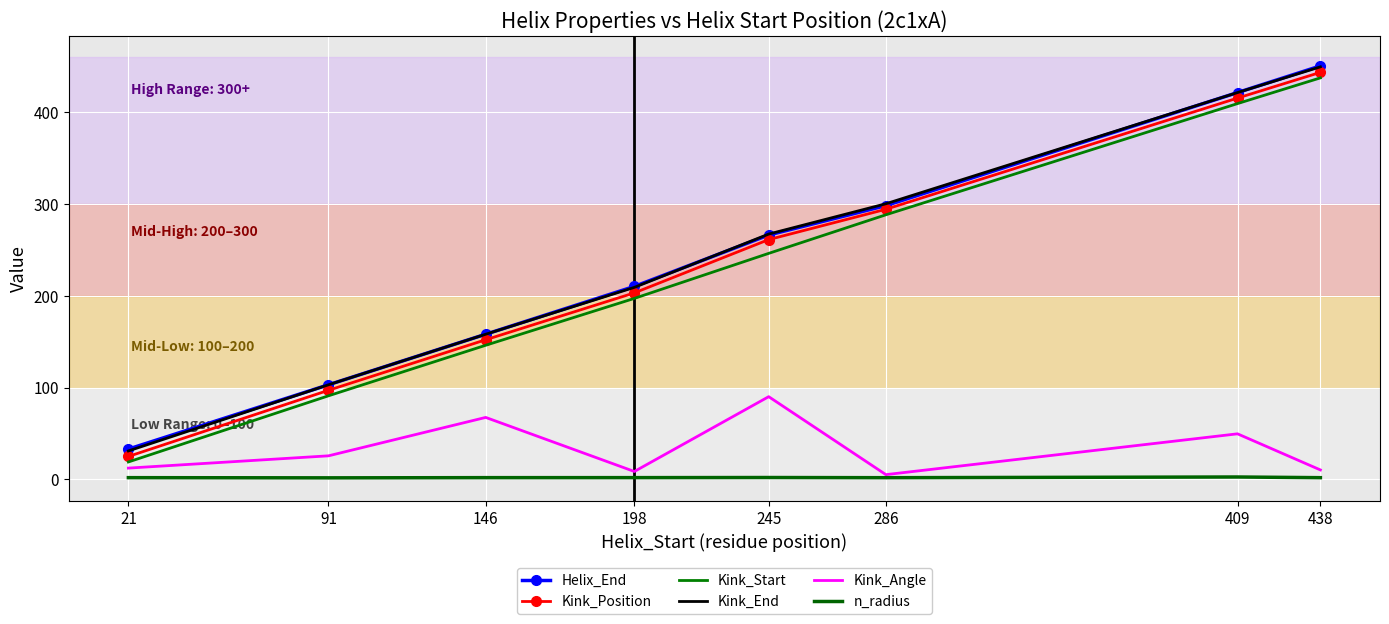

What is the value of the Kink_Angle point at the 2nd from the left?

25.7